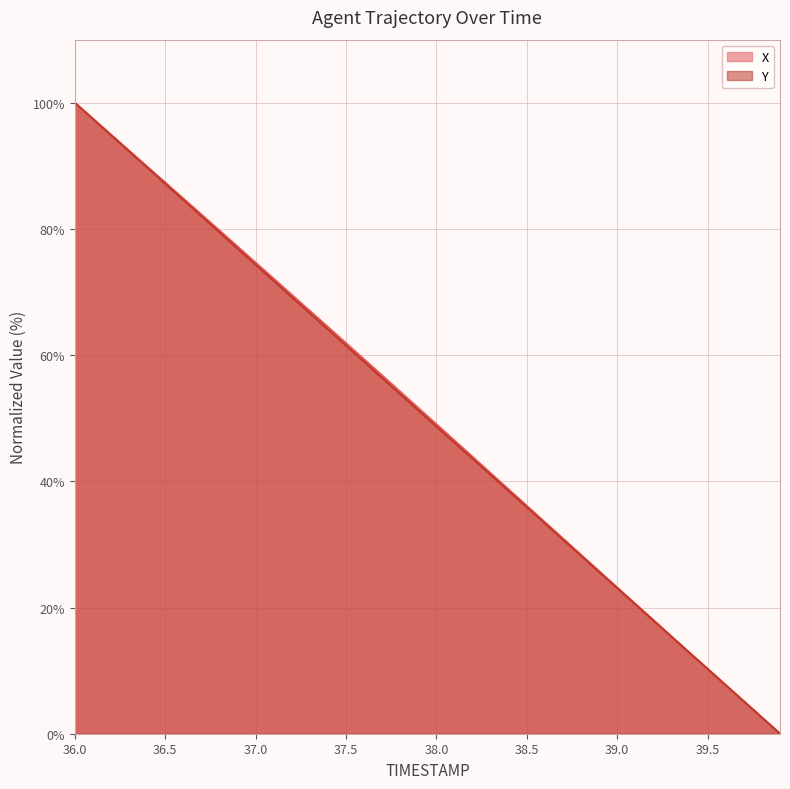

How many times do Y and X cross each other?

1